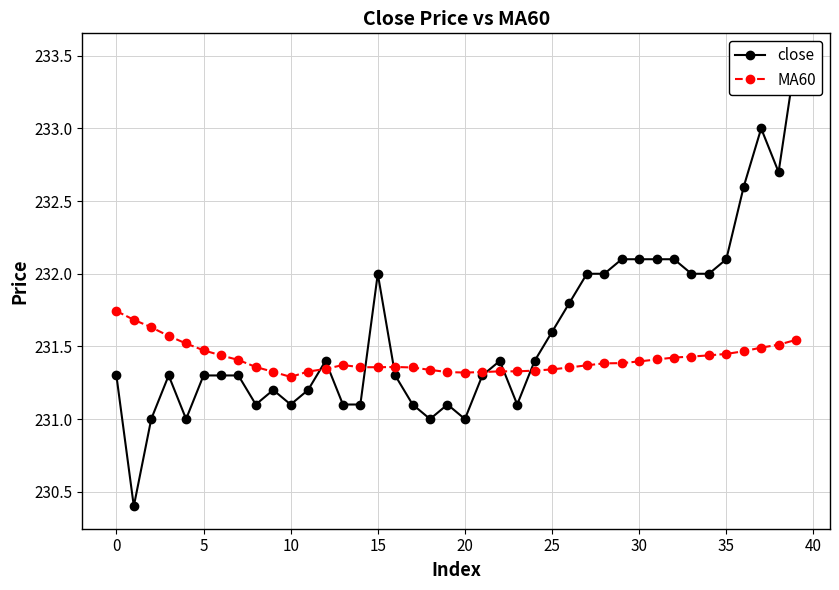

Reading right to left, what are all the values shown in this chart?

close: 233.5	232.7	233.0	232.6	232.1	232.0	232.0	232.1	232.1	232.1	232.1	232.0	232.0	231.8	231.6	231.4	231.1	231.4	231.3	231.0	231.1	231.0	231.1	231.3	232.0	231.1	231.1	231.4	231.2	231.1	231.2	231.1	231.3	231.3	231.3	231.0	231.3	231.0	230.4	231.3
MA60: 231.5	231.5	231.5	231.5	231.4	231.4	231.4	231.4	231.4	231.4	231.4	231.4	231.4	231.4	231.3	231.3	231.3	231.3	231.3	231.3	231.3	231.3	231.4	231.4	231.4	231.4	231.4	231.3	231.3	231.3	231.3	231.4	231.4	231.4	231.5	231.5	231.6	231.6	231.7	231.7